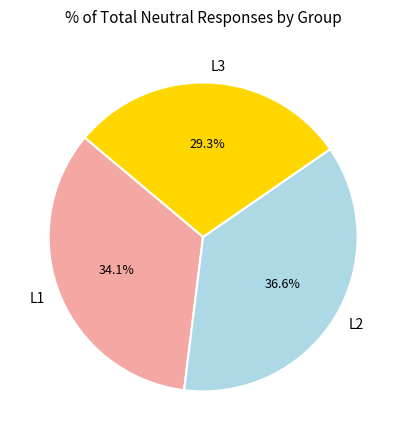

What is the total percentage of L1 and L3?

63.4%